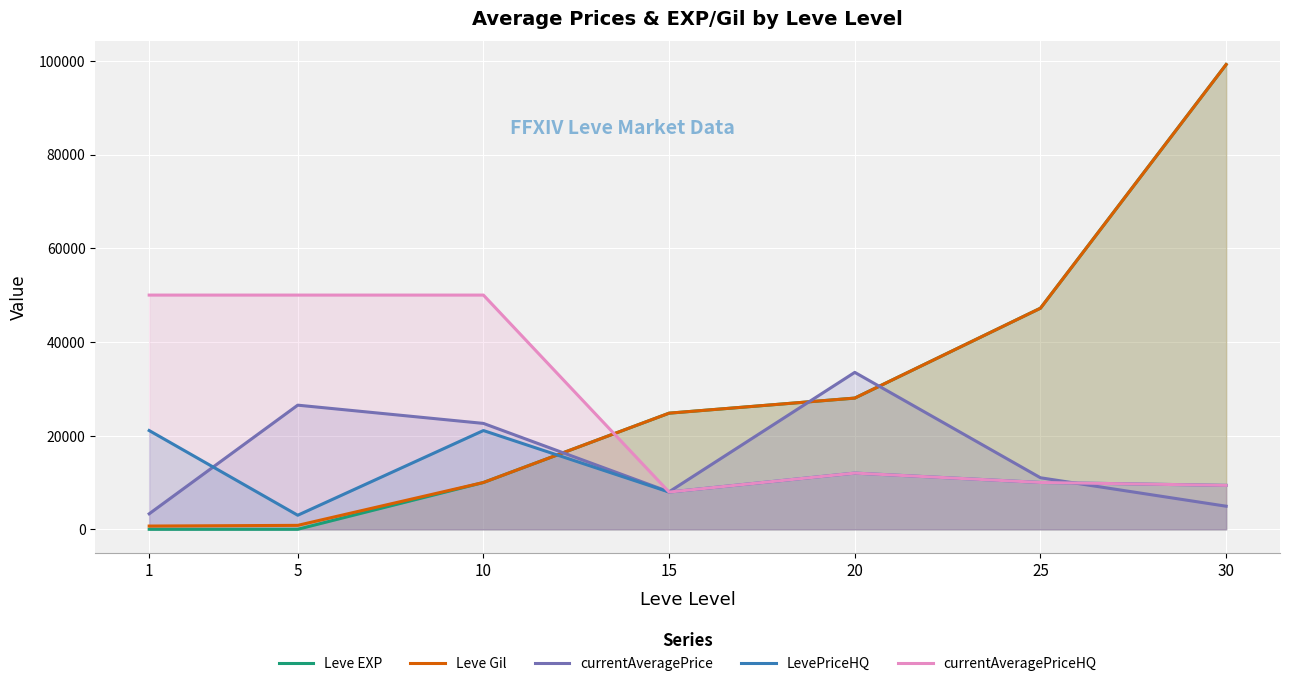

What is the minimum value for currentAveragePriceHQ?

7950